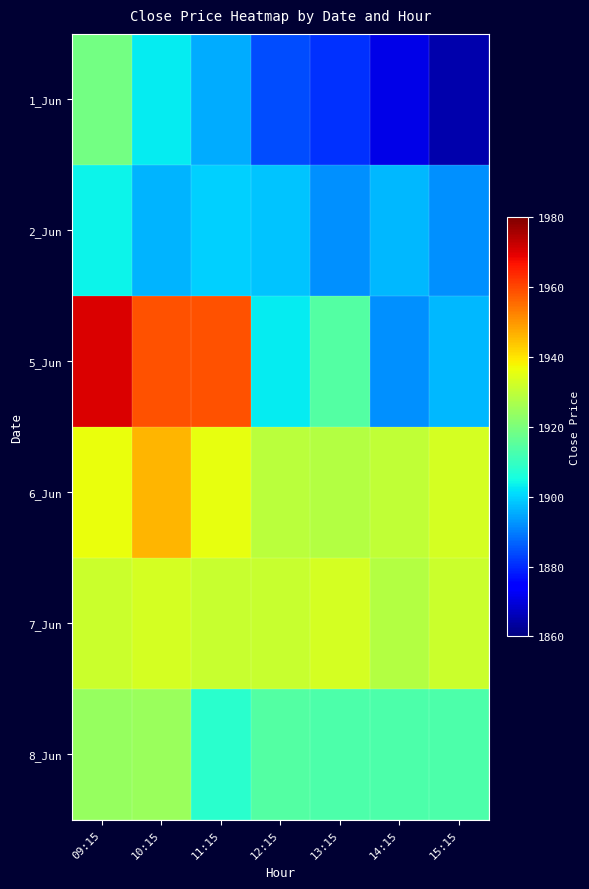

At which category does the chart reach its minimum across all series?

15:15